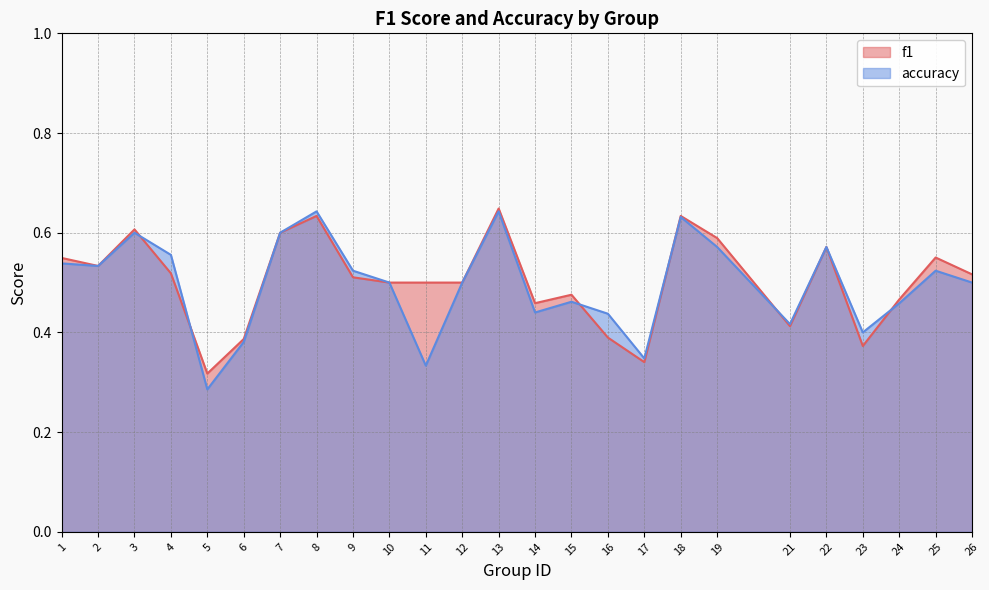

Which label corresponds to the smallest value in the chart?

5